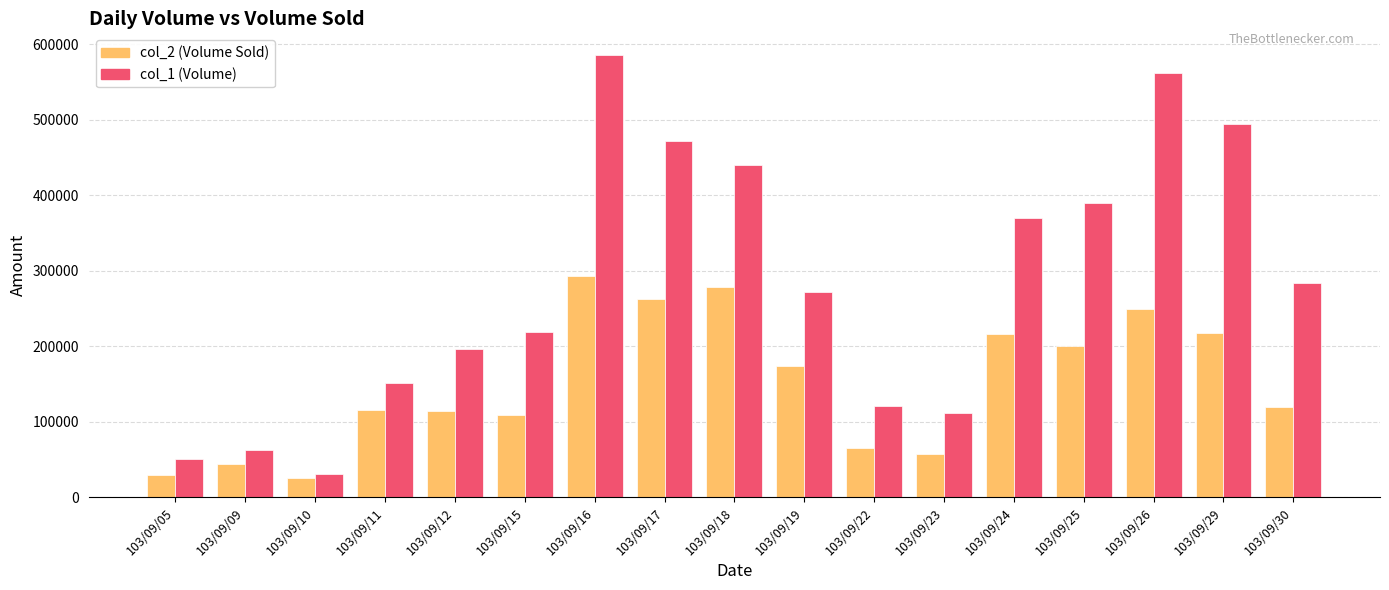

How many bars are there in each group?

2